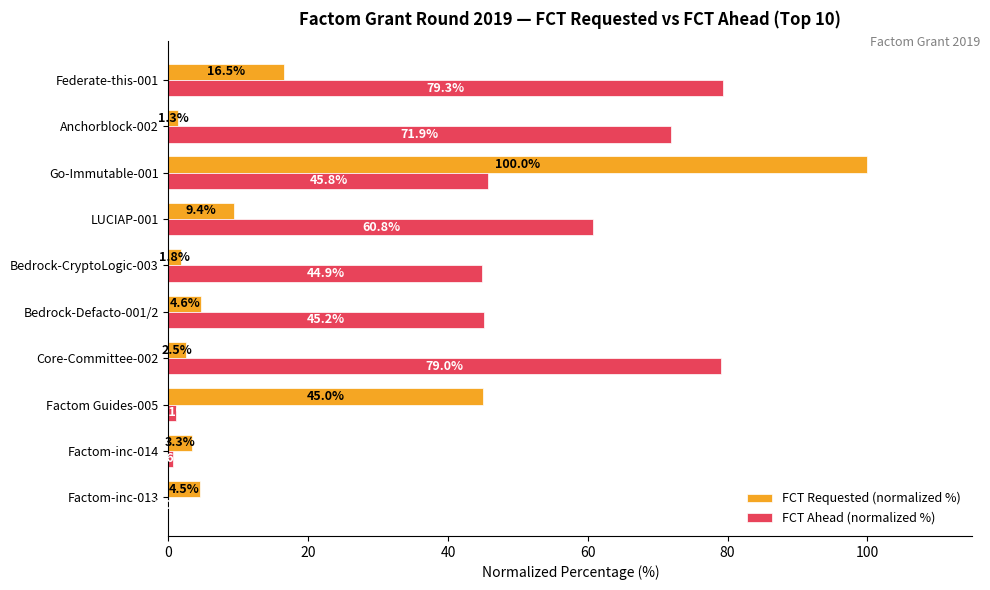

Count the number of data series in this chart.

2